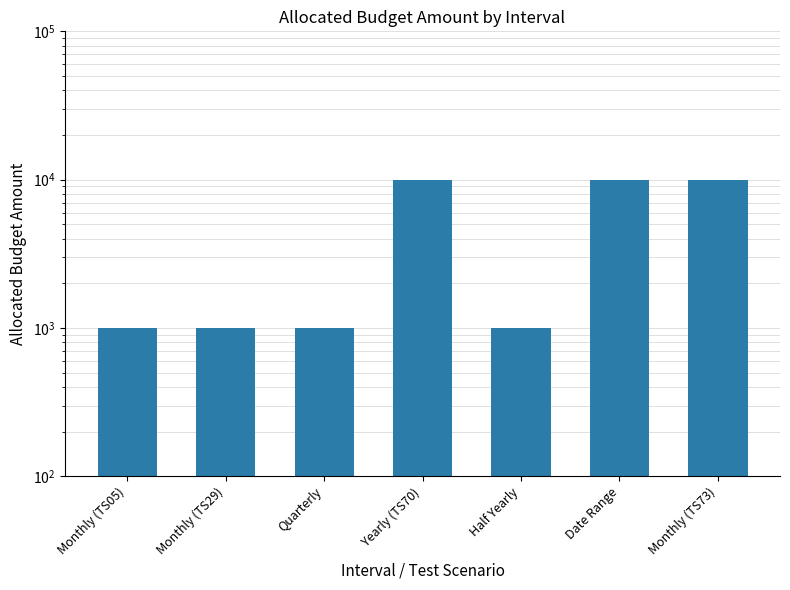

True or false: the data shows 1535 at Quarterly.

False